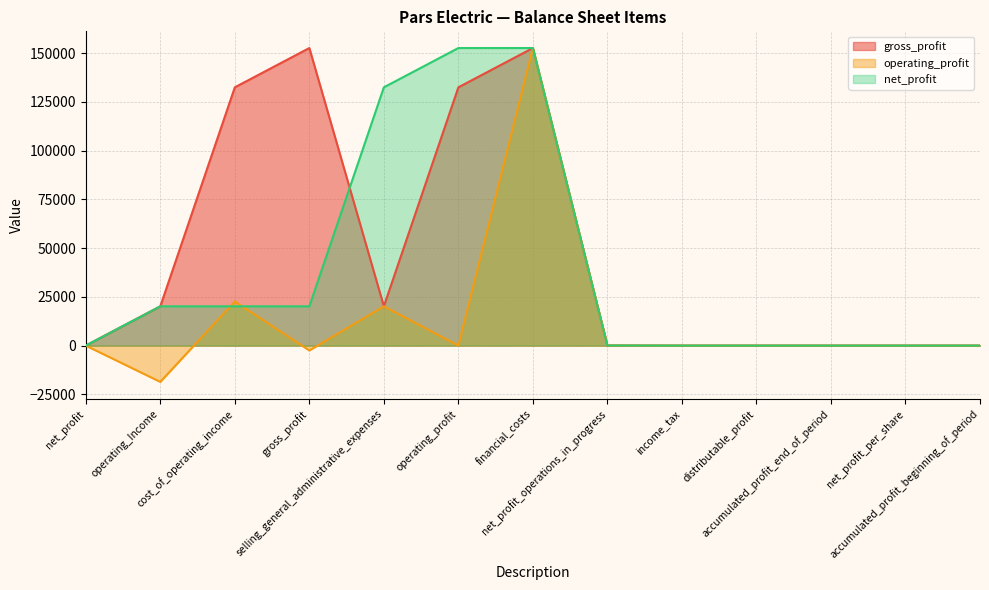

Rank the categories by operating_profit value from highest to lowest.

financial_costs, cost_of_operating_income, selling_general_administrative_expenses, net_profit_operations_in_progress, net_profit, operating_profit, income_tax, distributable_profit, accumulated_profit_end_of_period, net_profit_per_share, accumulated_profit_beginning_of_period, gross_profit, operating_Income